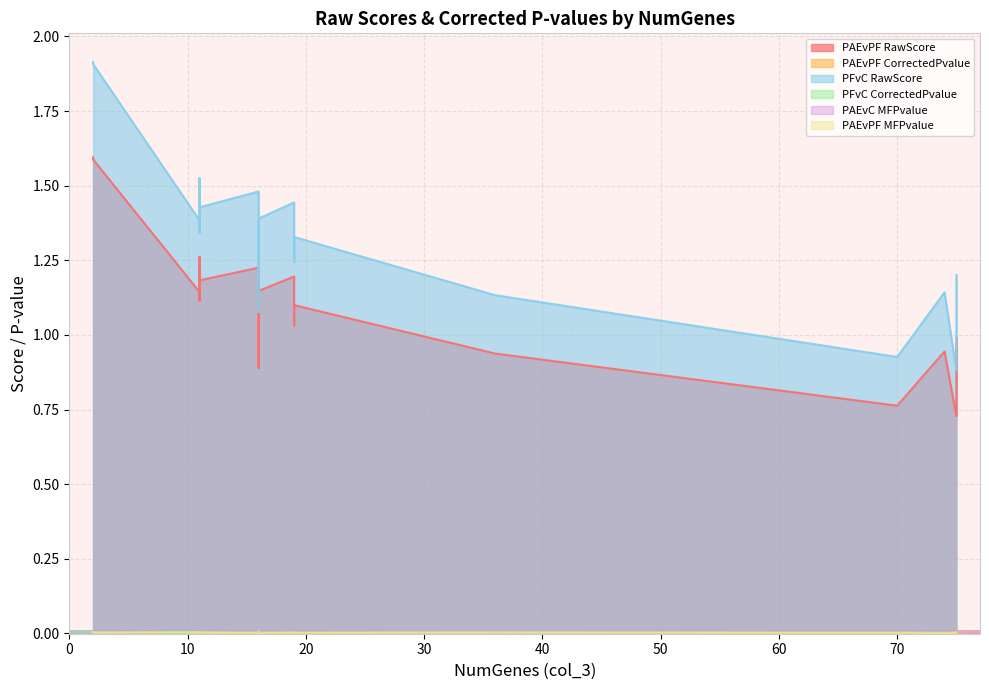

Which series changed the most between 11 and 16?

PFvC RawScore